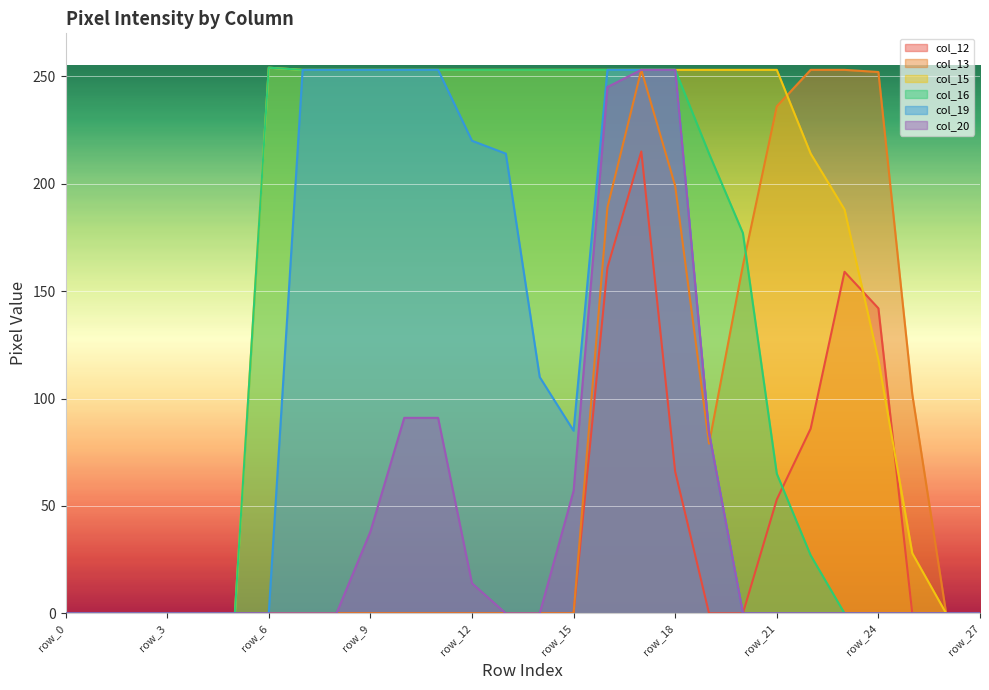

The col_19 series shows 0 at row_2. True or false?

True